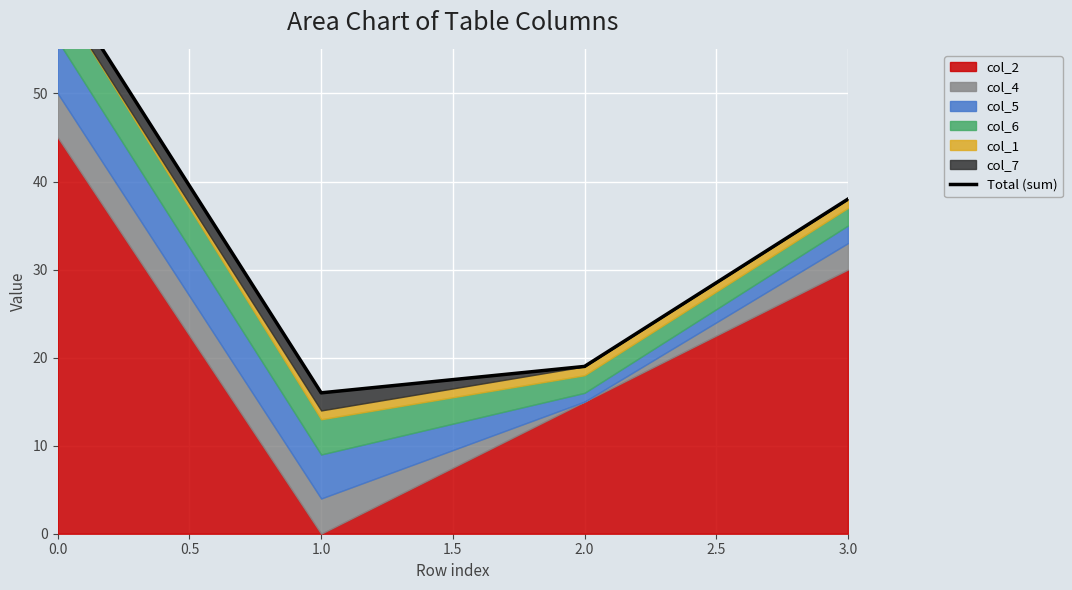

What is the difference between the values at 2.0 and 1.0?

3